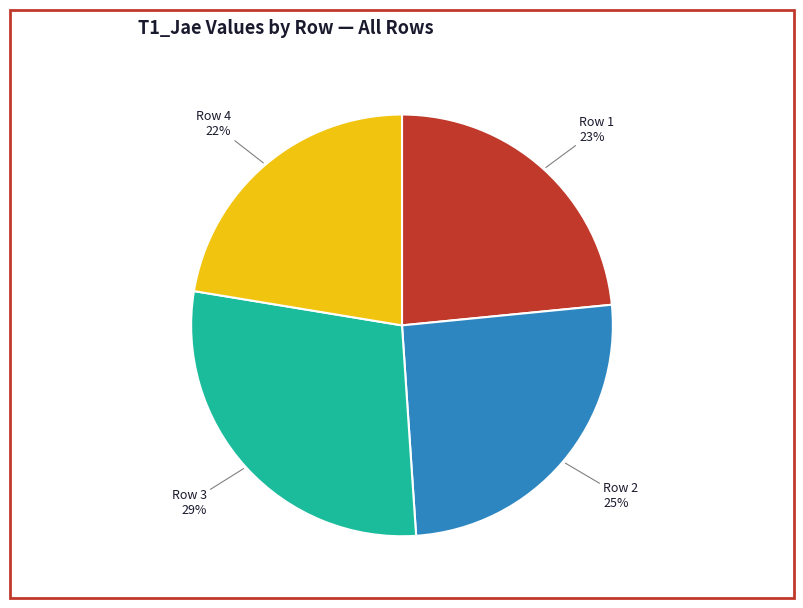

Is there a majority slice in this chart?

No